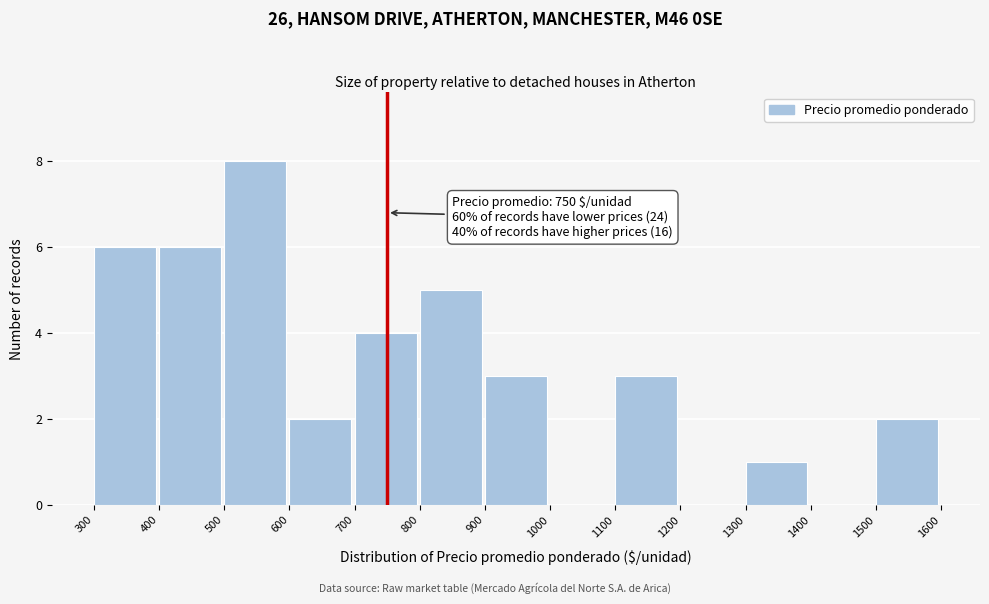

Over which range of the x-axis is the bar tallest?

500 to 600